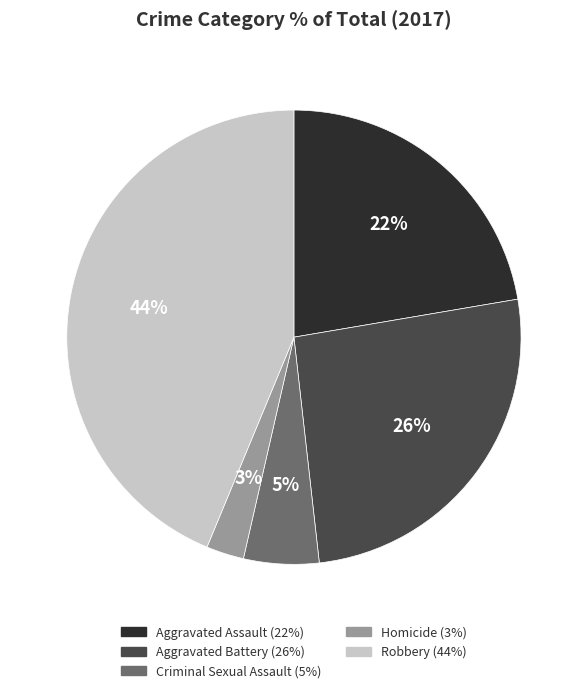

Rank the categories by value from lowest to highest.

Homicide, Criminal Sexual Assault, Aggravated Assault, Aggravated Battery, Robbery